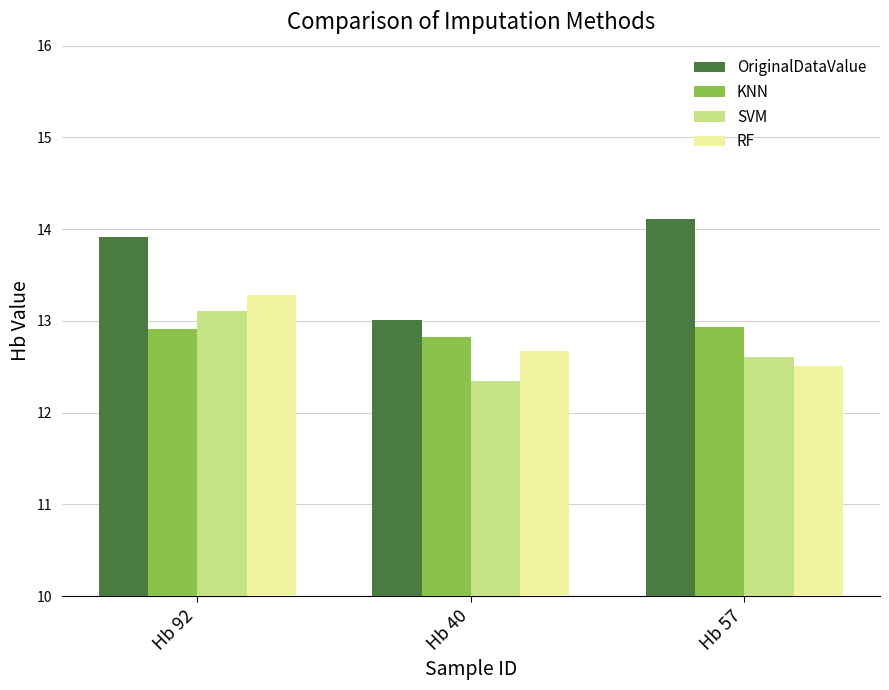

At how many categories does at least one series exceed 12?

3